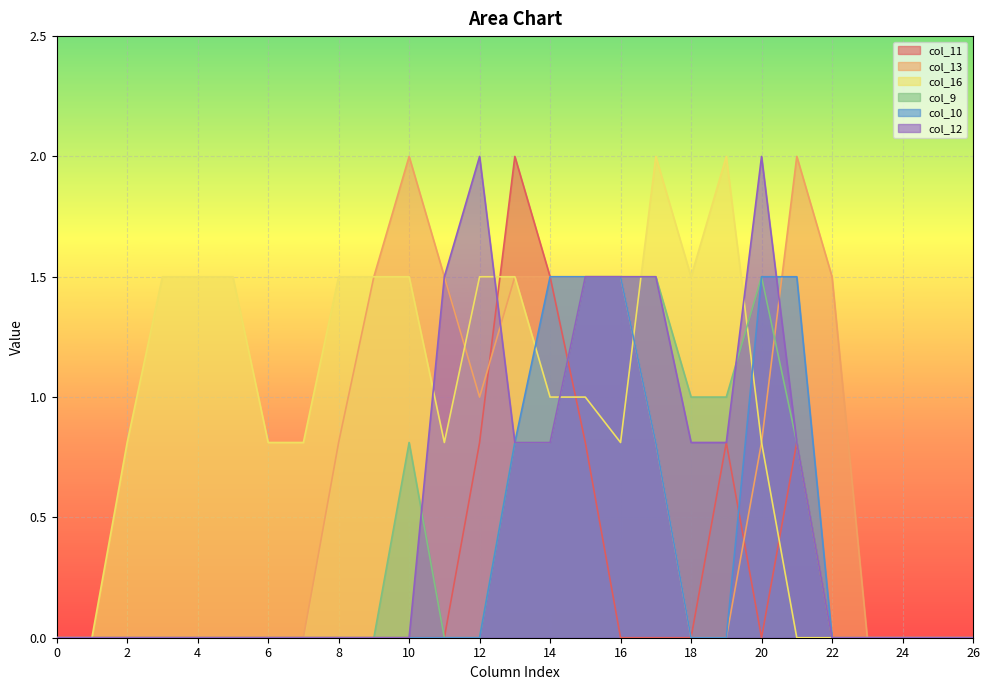

What is the difference between the maximum and minimum values in the col_13 series?

2.0